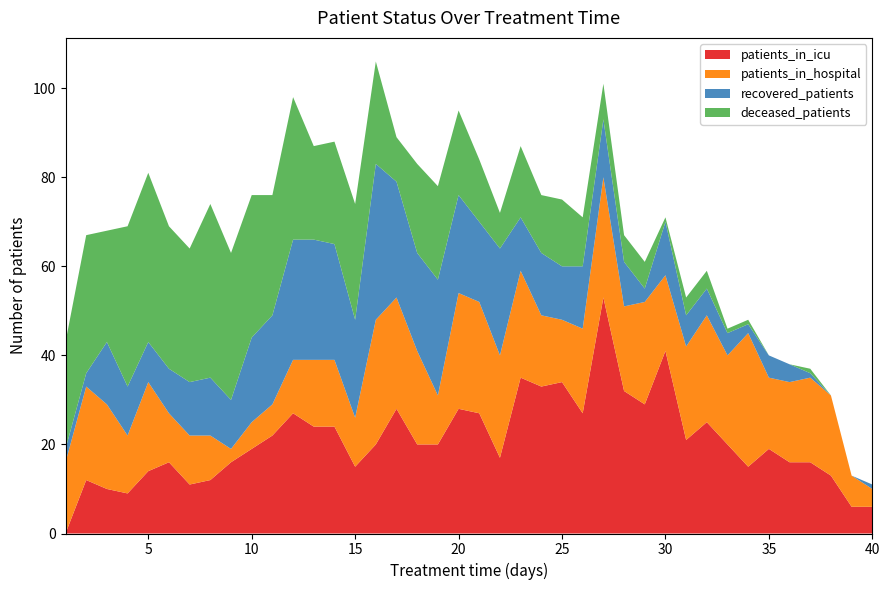

Reading left to right, extract all data points from this chart.

patients_in_hospital: 16	21	19	13	20	11	11	10	3	6	7	12	15	15	11	28	25	21	11	26	25	23	24	16	14	19	27	19	23	17	21	24	20	30	16	18	19	18	7	4
patients_in_icu: 0	12	10	9	14	16	11	12	16	19	22	27	24	24	15	20	28	20	20	28	27	17	35	33	34	27	53	32	29	41	21	25	20	15	19	16	16	13	6	6
recovered_patients: 3	3	14	11	9	10	12	13	11	19	20	27	27	26	22	35	26	22	26	22	18	24	12	14	12	14	13	10	3	12	7	6	5	2	5	4	1	0	0	1
deceased_patients: 24	31	25	36	38	32	30	39	33	32	27	32	21	23	26	23	10	20	21	19	14	8	16	13	15	11	8	6	6	1	4	4	1	1	0	0	1	0	0	0